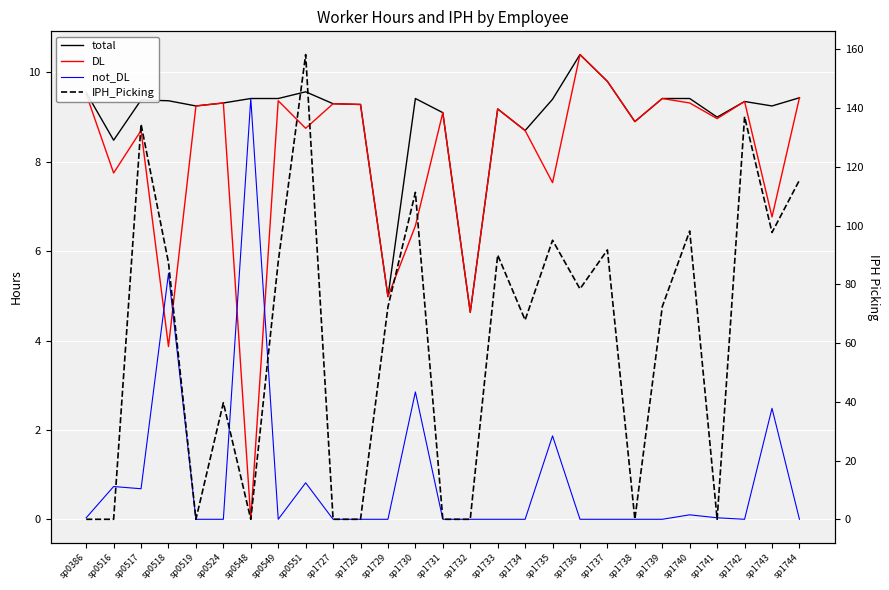

What are all the series names shown in the legend?

total, DL, not_DL, IPH_Picking